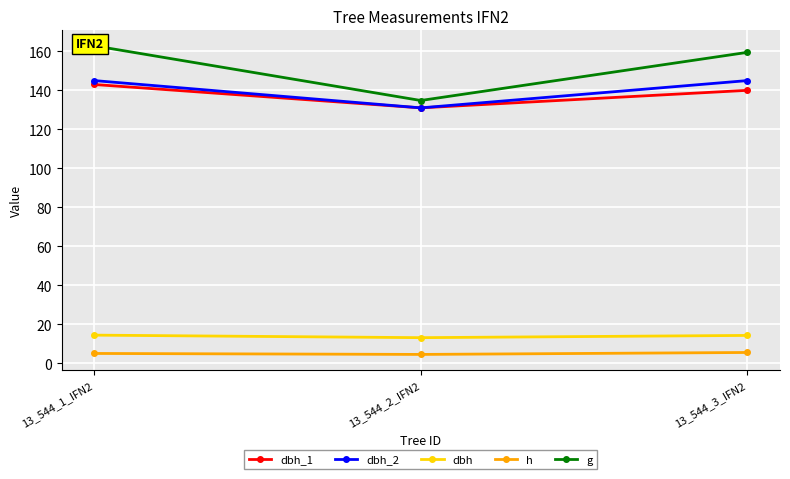

What are all the series names shown in the legend?

dbh_1, dbh_2, dbh, h, g